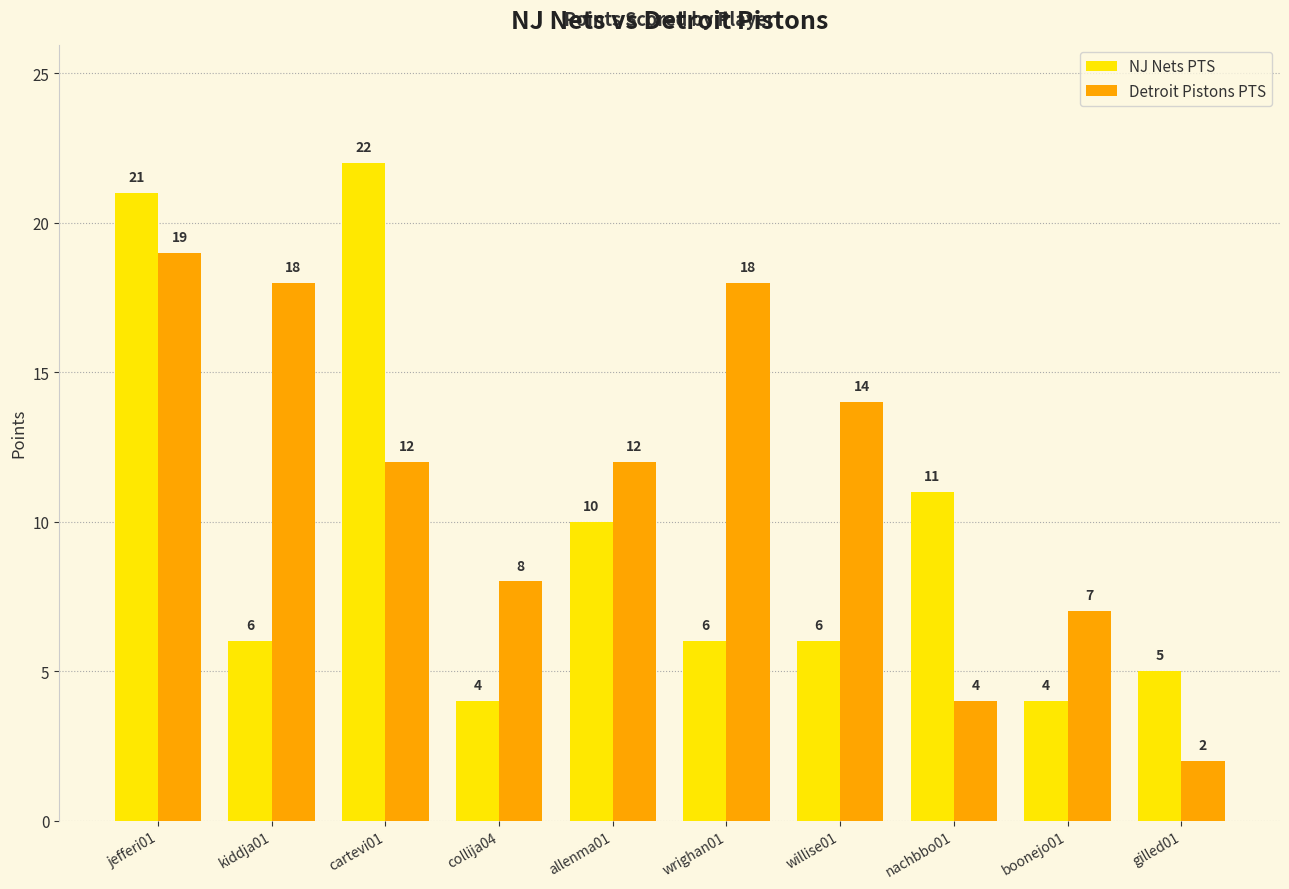

At which label does Detroit Pistons PTS reach its peak?

jefferi01